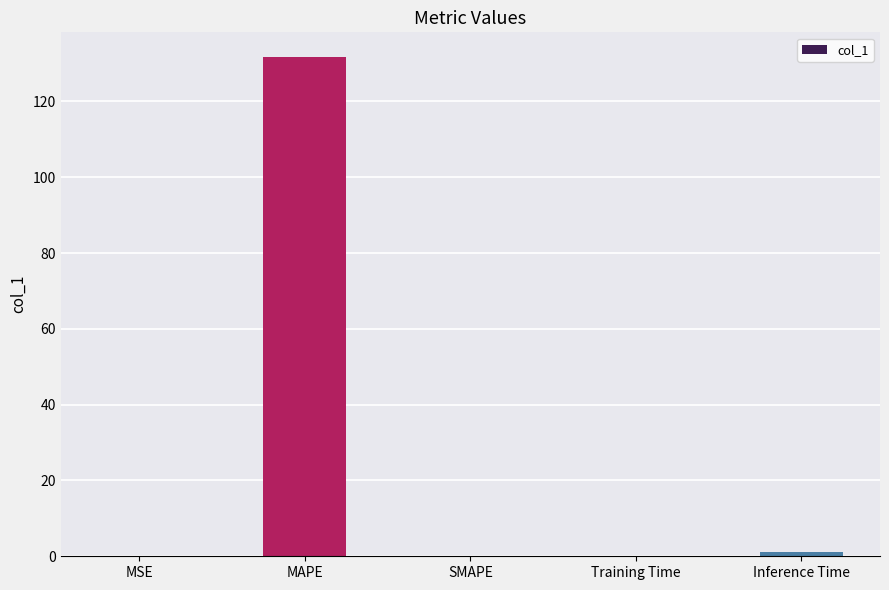

Is it true that the value at MAPE is 131.6?

True